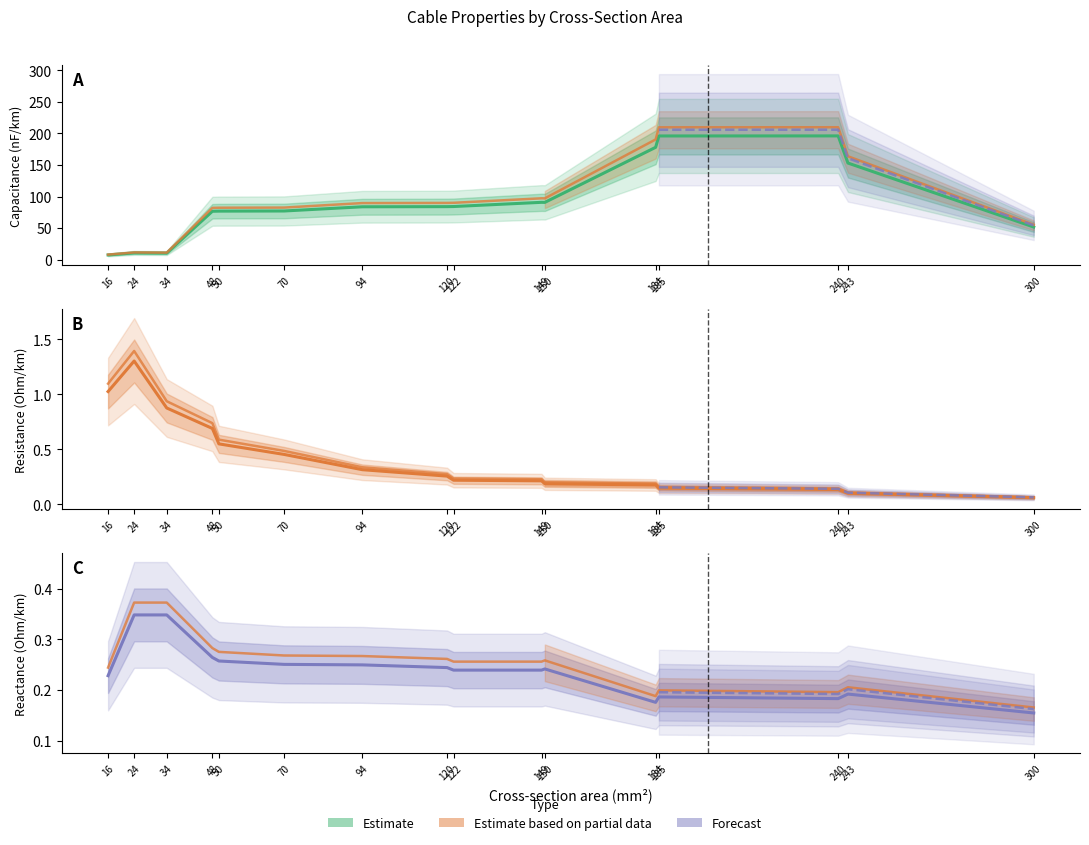

What is the difference between the highest and lowest values at 243?

10.9